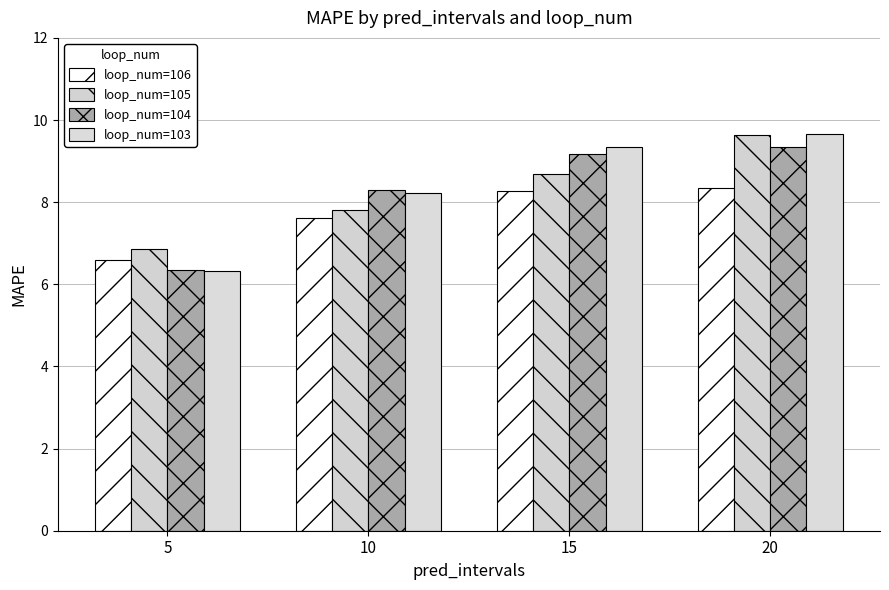

How many series are shown in this chart?

4